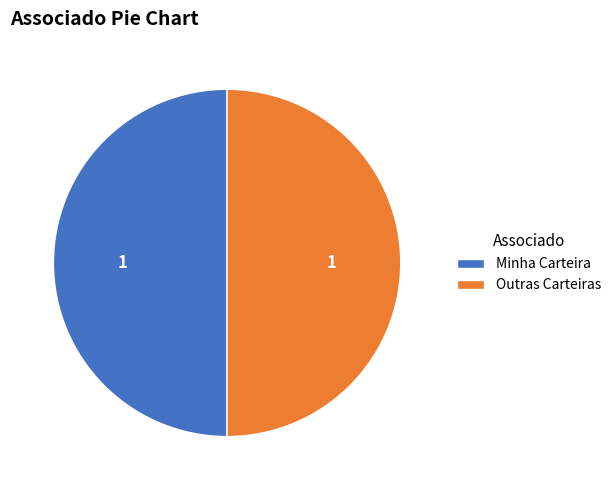

Is the sum of Outras Carteiras and Minha Carteira greater than half?

Yes